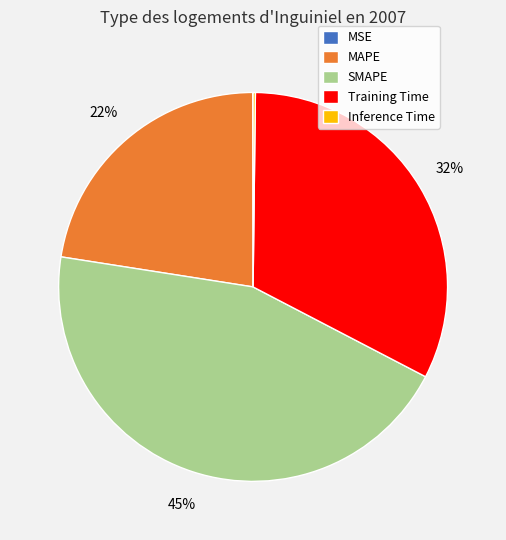

To the nearest percent, what percentage of the pie is MAPE?

22%